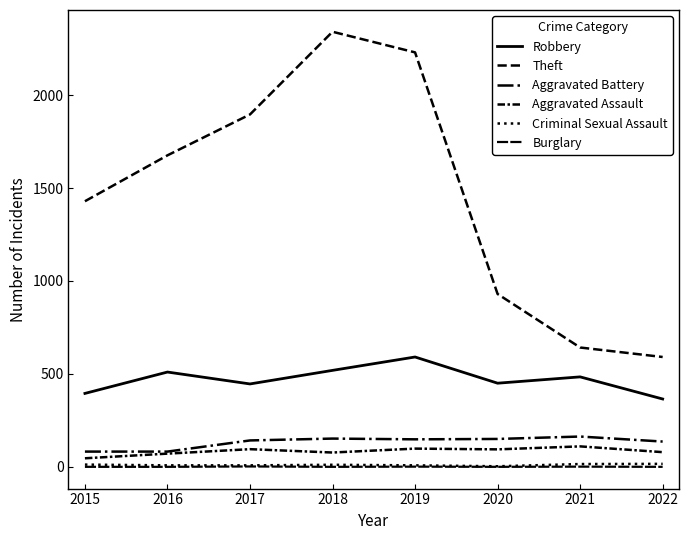

Between 2020 and 2016, which is larger?

2016